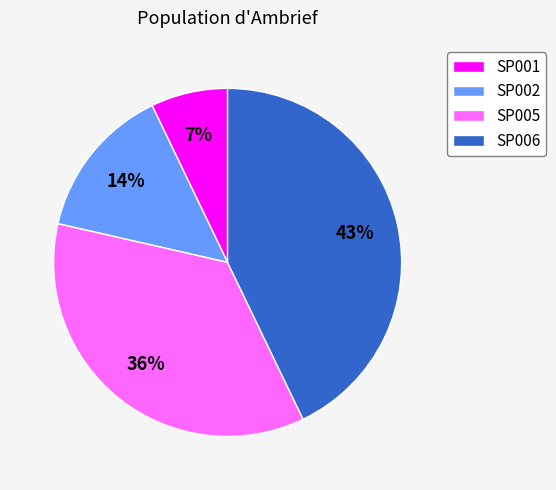

Is there any slice that represents more than half of the pie?

No